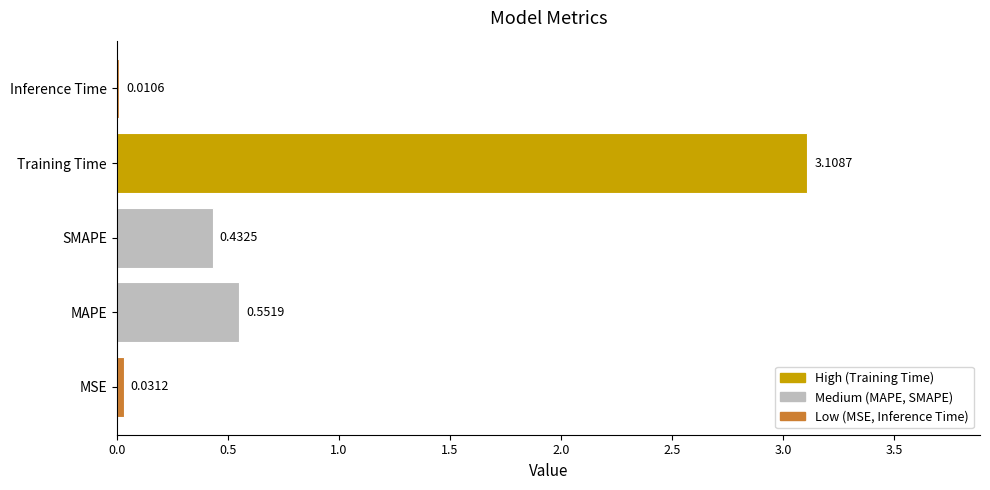

What is the sum of the values at MAPE and Training Time?

3.7